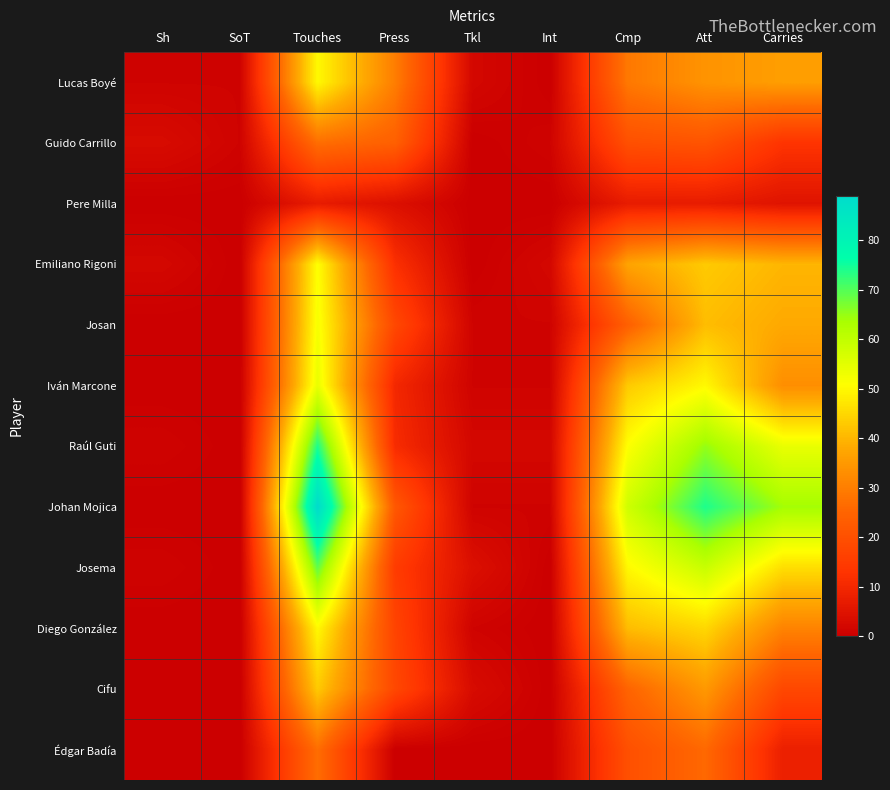

At which category is the sum across all series the highest?

Touches